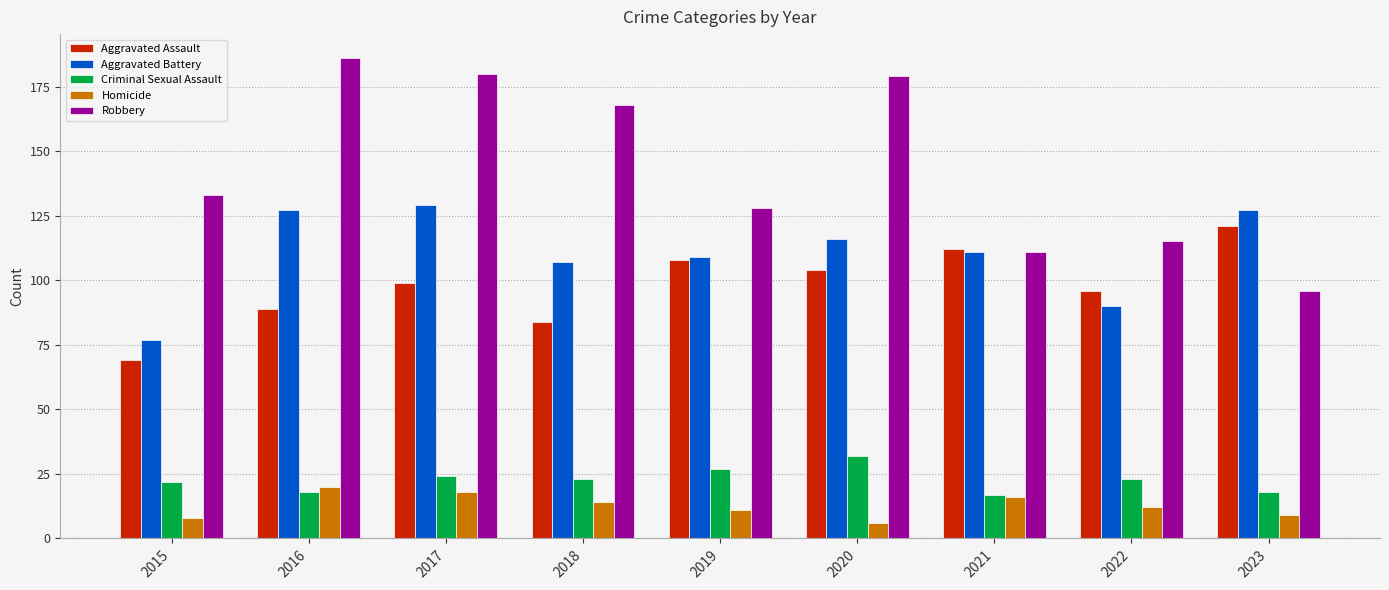

Which series changed the most between 2015 and 2021?

Aggravated Assault